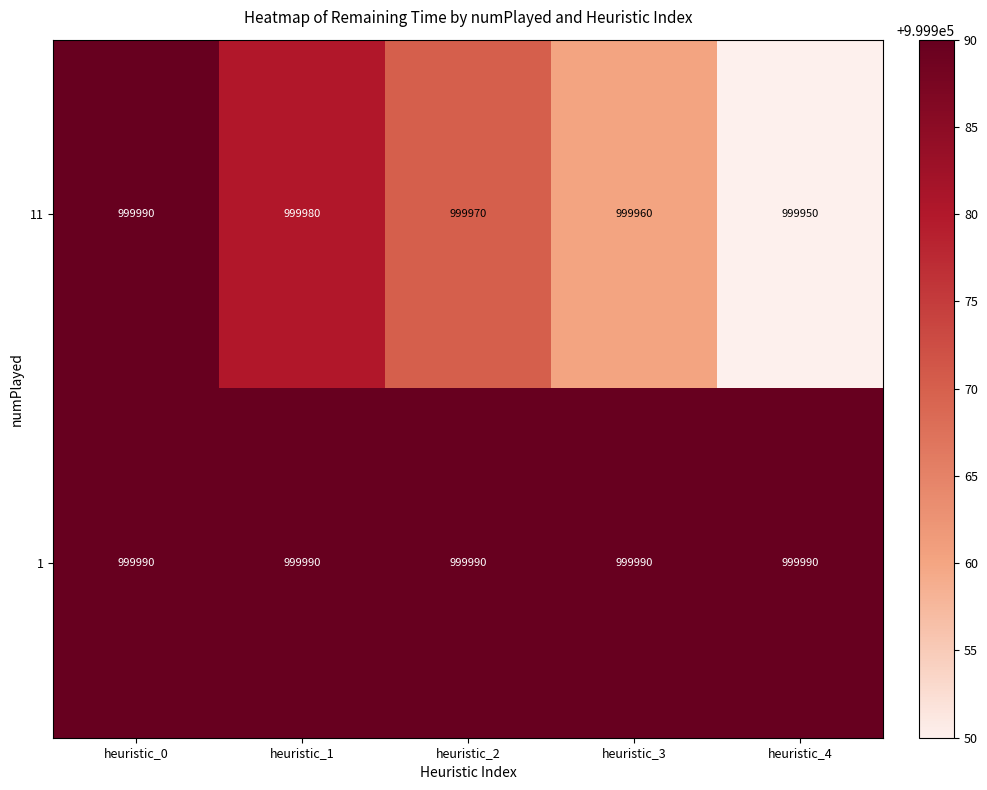

The value of 1 at heuristic_3 is 999990. True or false?

True